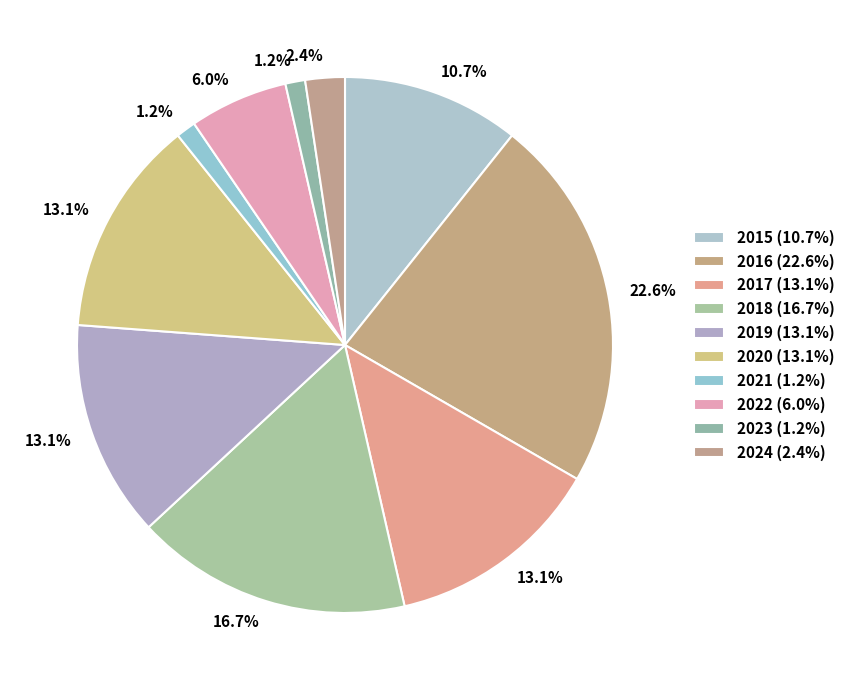

What is the change in value from 2016 to 2017?

-8